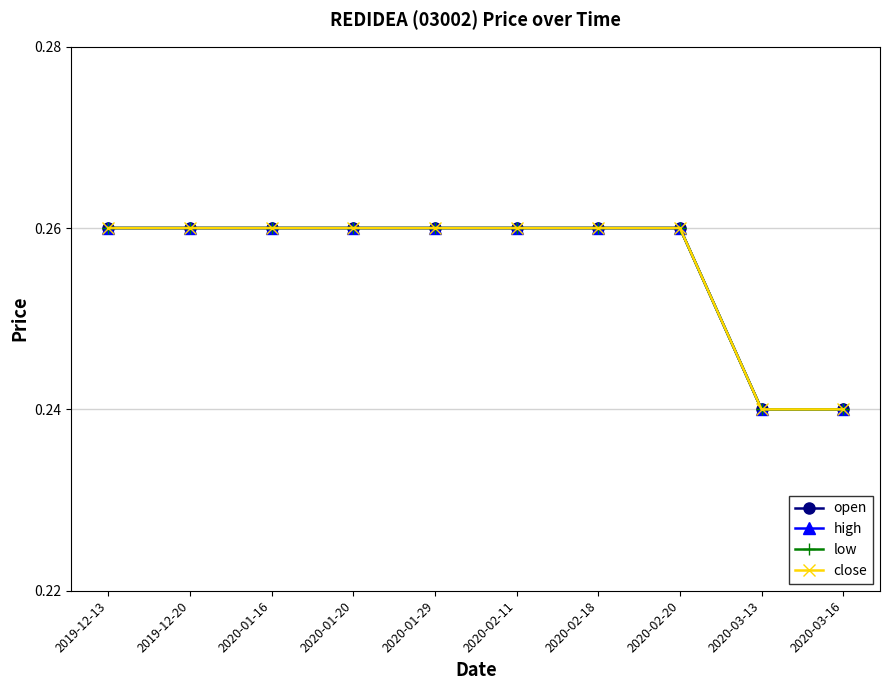

What is the value of the low point at the 3rd from the left?

0.3